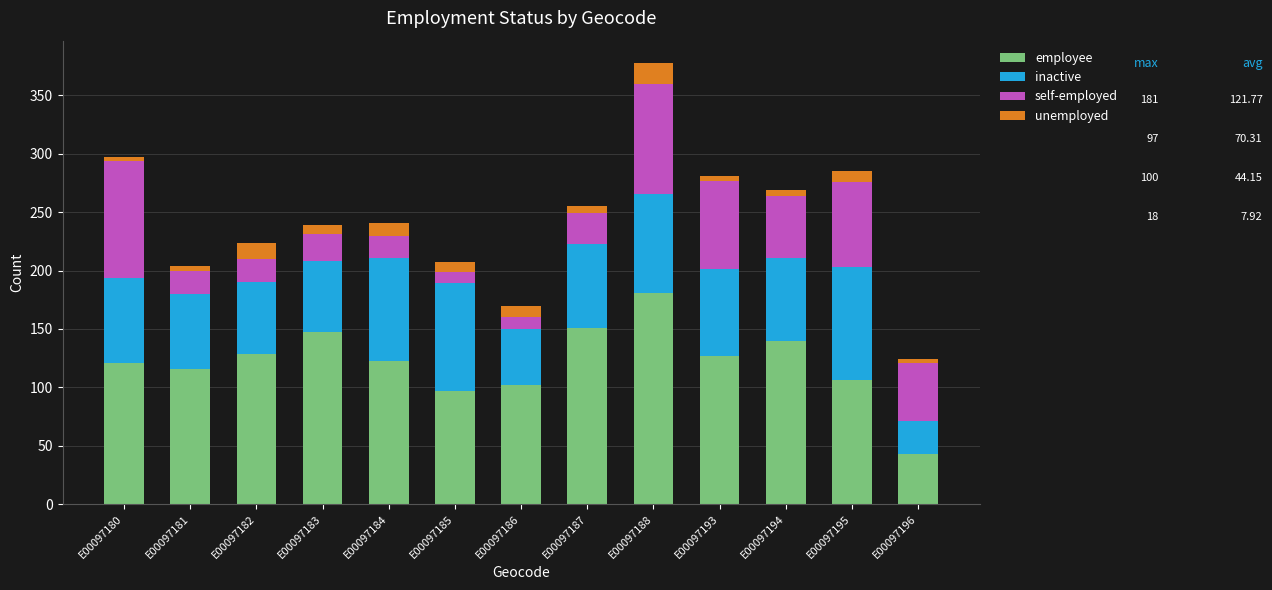

What is the maximum value for employee?

181